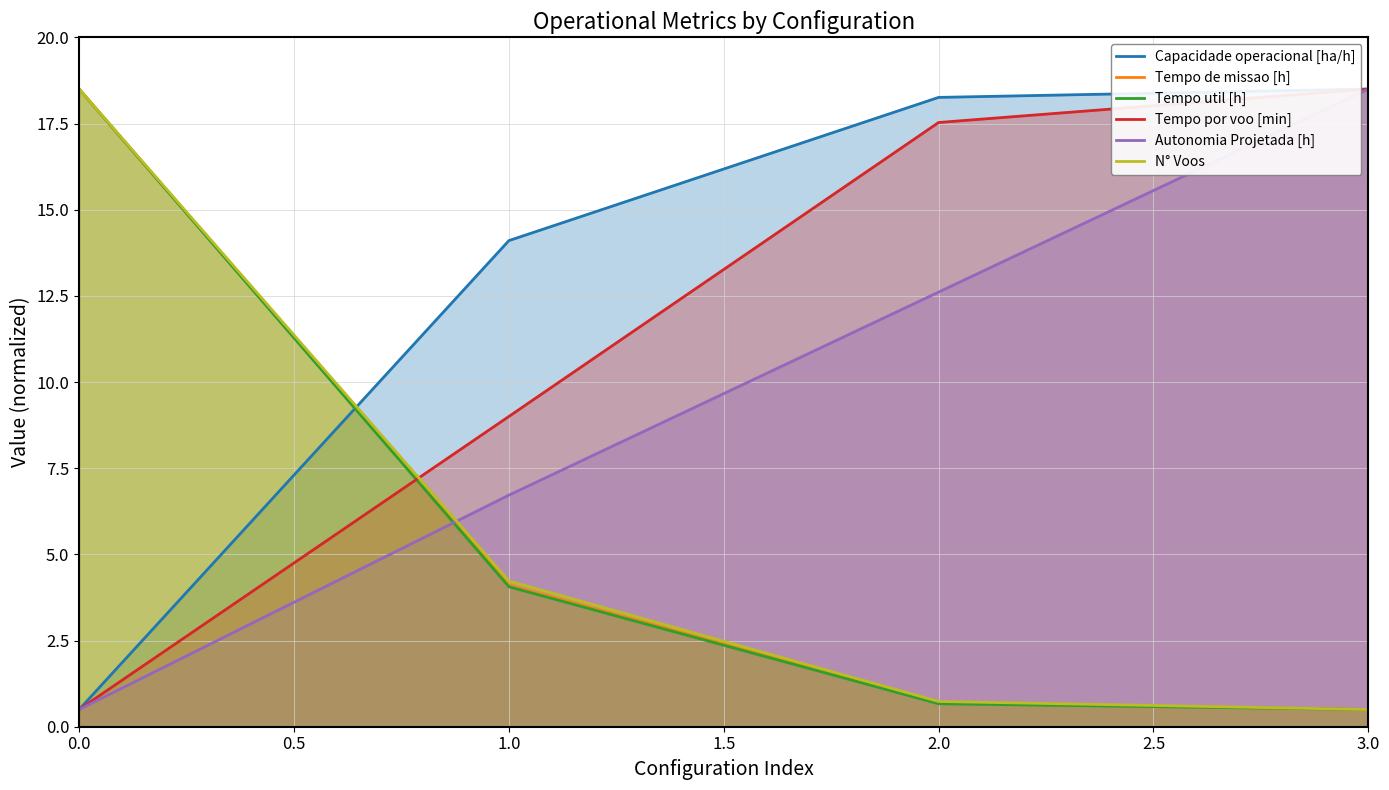

What position from the left is 1.0?

2